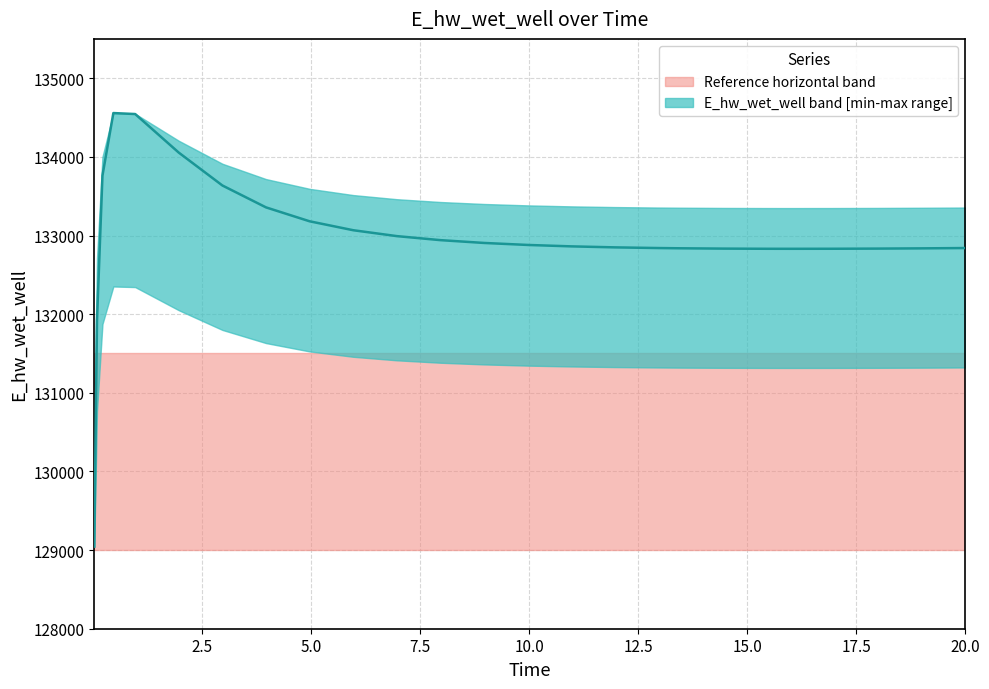

What is the minimum value shown in the chart?

129043.9